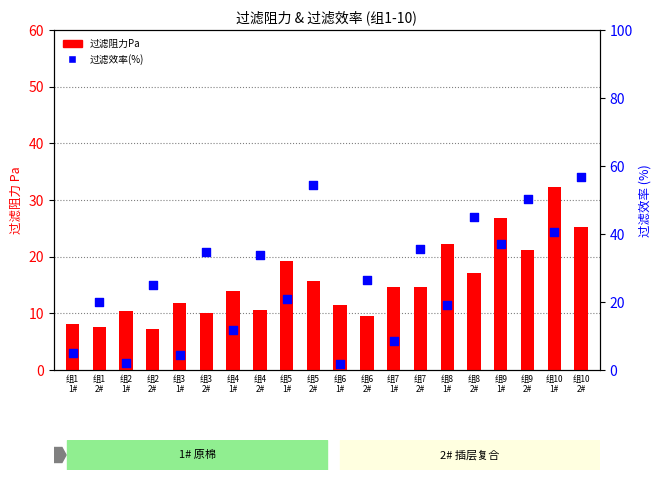

At which category is the sum across all series the highest?

组10
2#